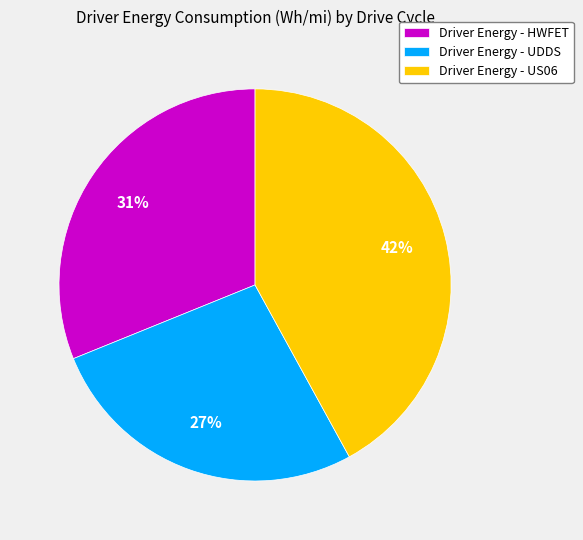

To the nearest percent, what portion does Driver Energy - HWFET represent?

31%